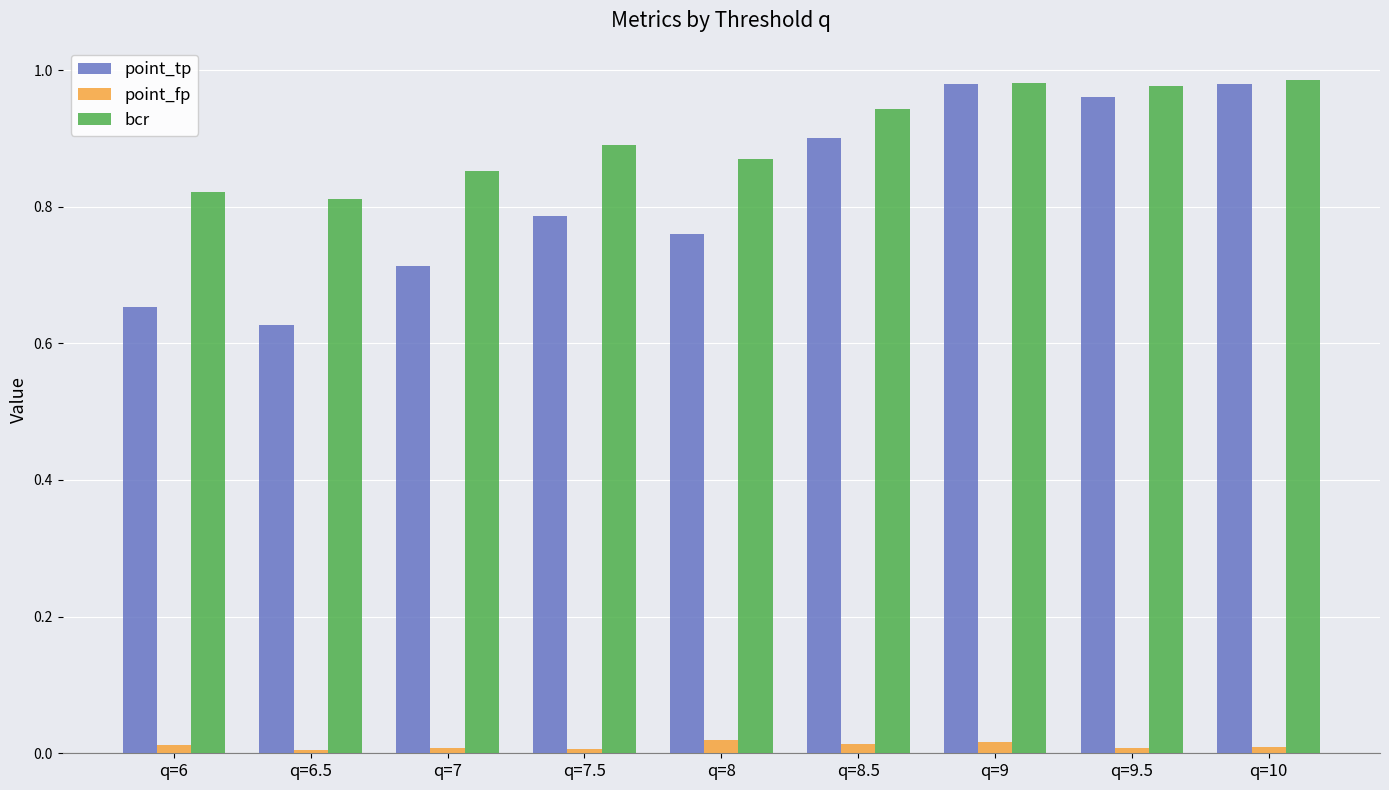

The bcr series shows 1.3 at q=8.5. True or false?

False